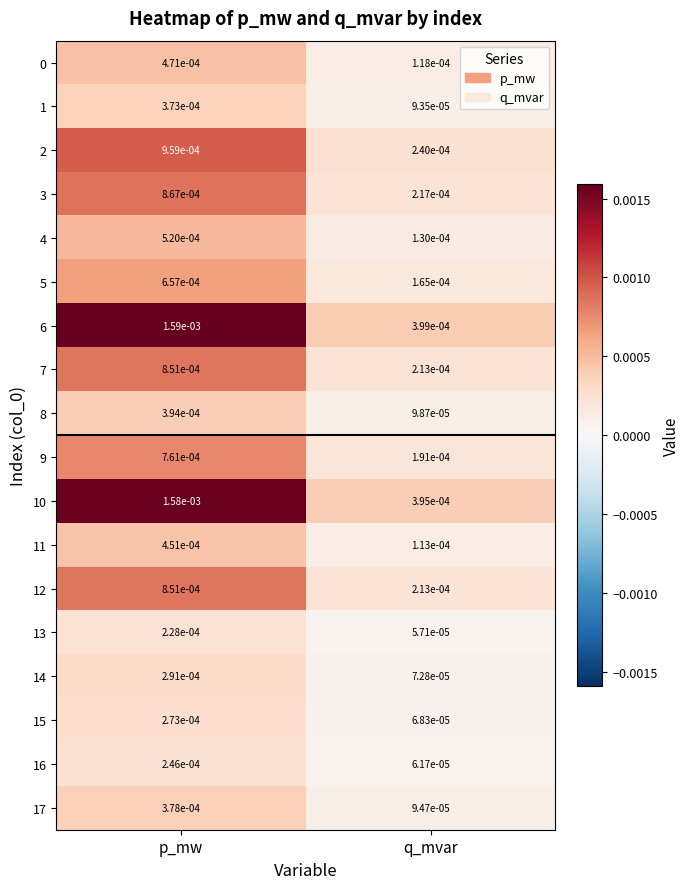

Rank the categories by 9 value from highest to lowest.

p_mw, q_mvar